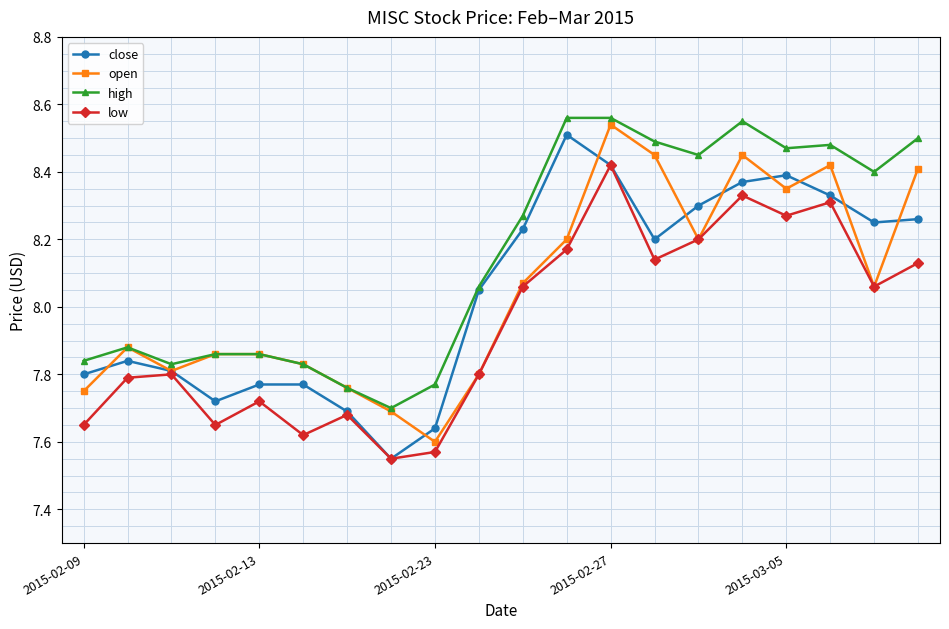

In open, how many points are lower than both neighbors (excluding endpoints)?

5